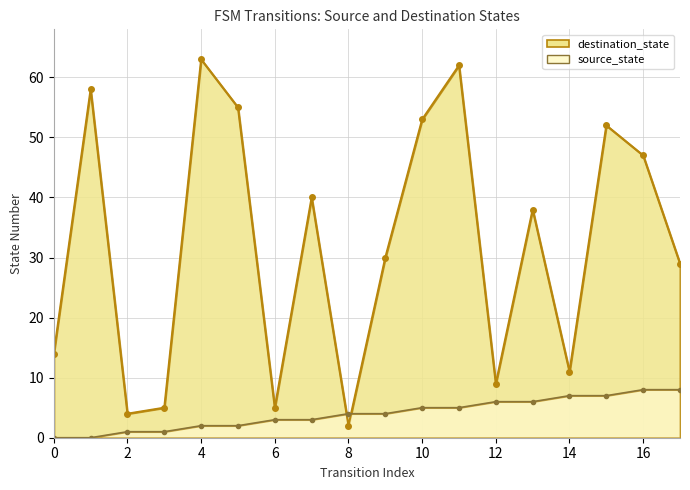

Reading right to left, what are all the values shown in this chart?

source_state: 8	8	7	7	6	6	5	5	4	4	3	3	2	2	1	1	0	0
destination_state: 29	47	52	11	38	9	62	53	30	2	40	5	55	63	5	4	58	14